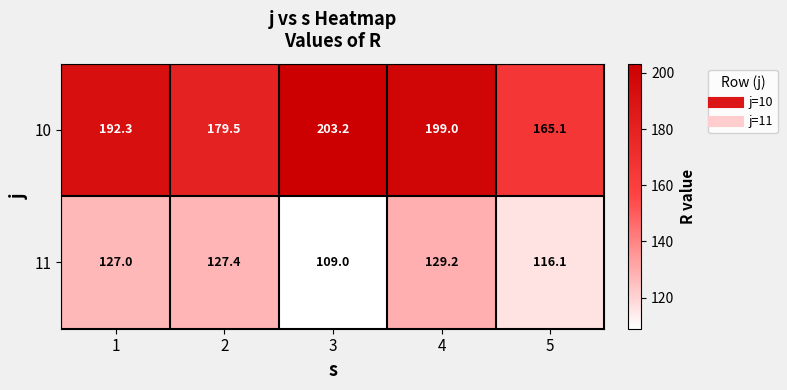

What is the sum of all 10 values?

939.1